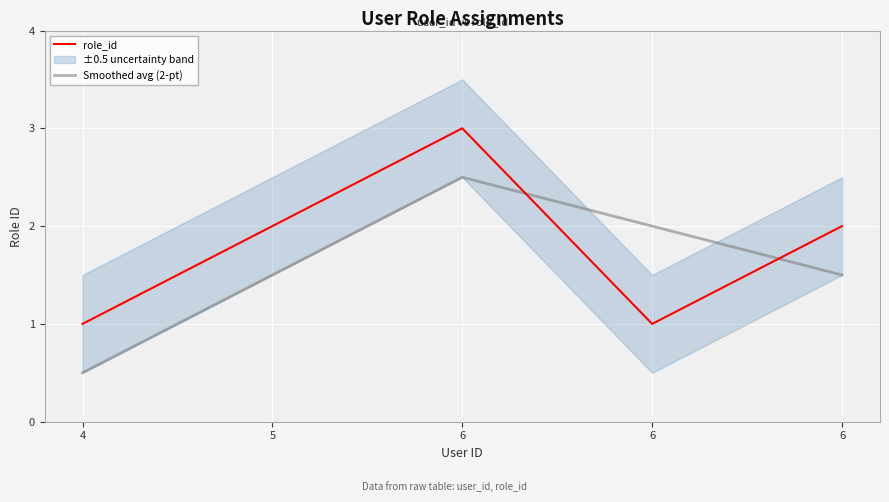

Where is role_id nearest to the value 2?

5